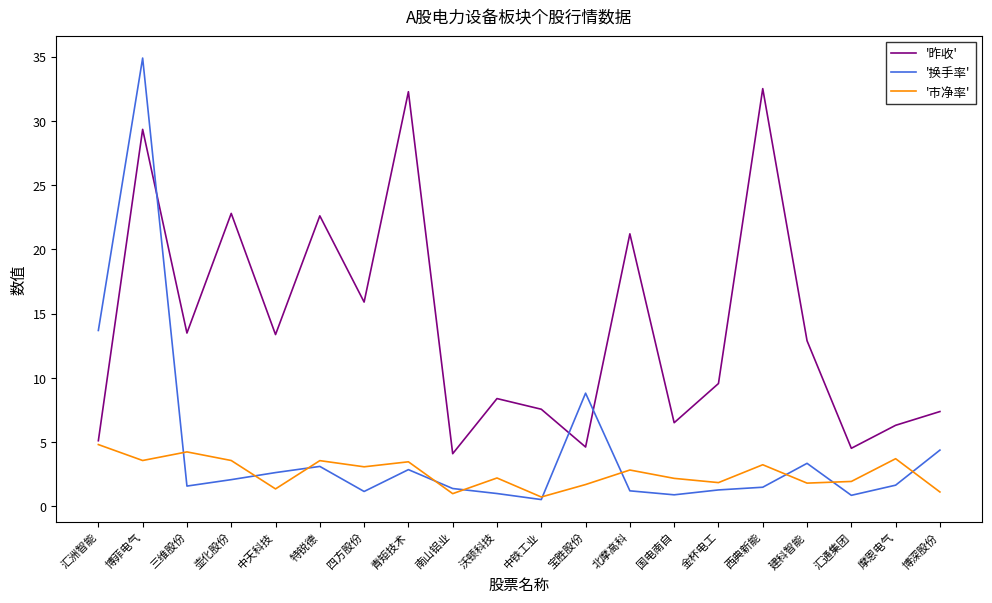

Where is '昨收' nearest to the value 18?

四方股份